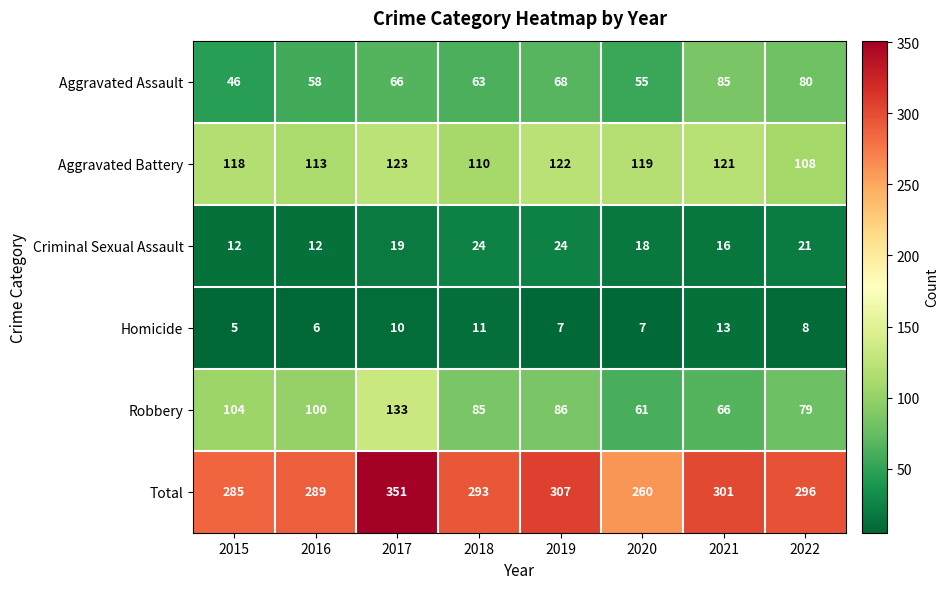

At how many categories does at least one series exceed 128?

8